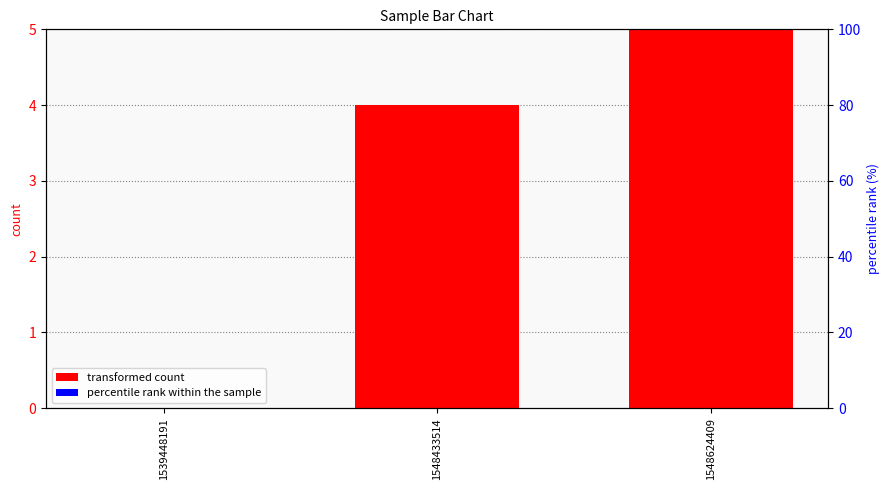

Reading left to right, transcribe all the data shown in this chart.

transformed count: 0	4	5
percentile rank within the sample: 0	0	0